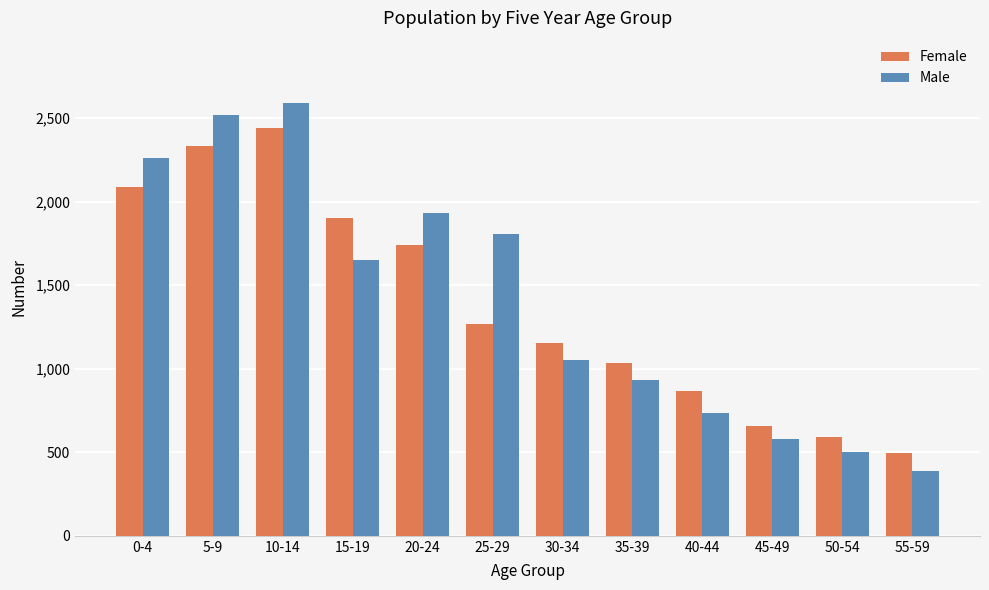

At which label is Female closest to 1468?

25-29